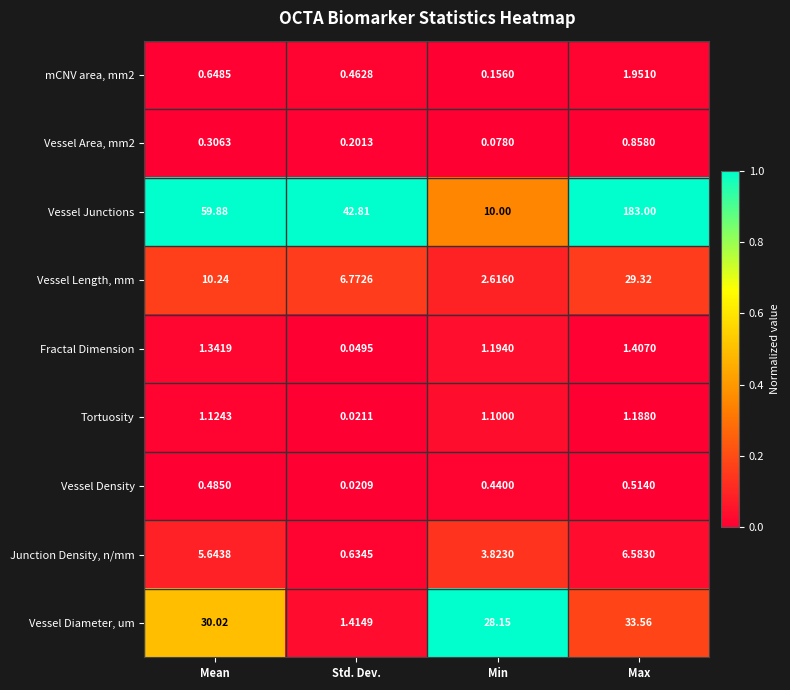

Which series has the largest range (max minus min)?

Vessel Junctions